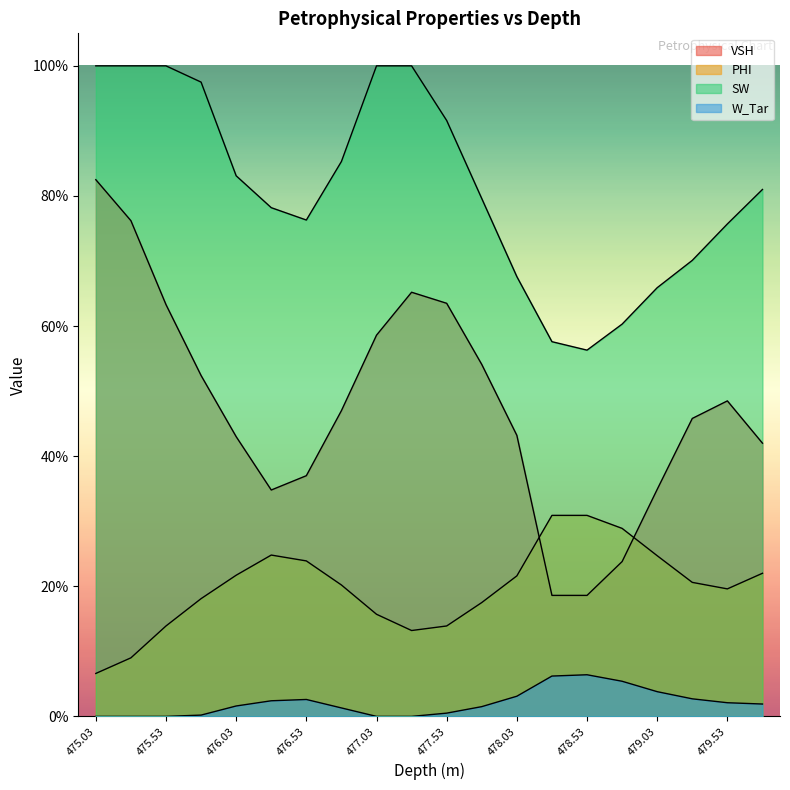

At which category does W_Tar reach its first local peak?

476.53